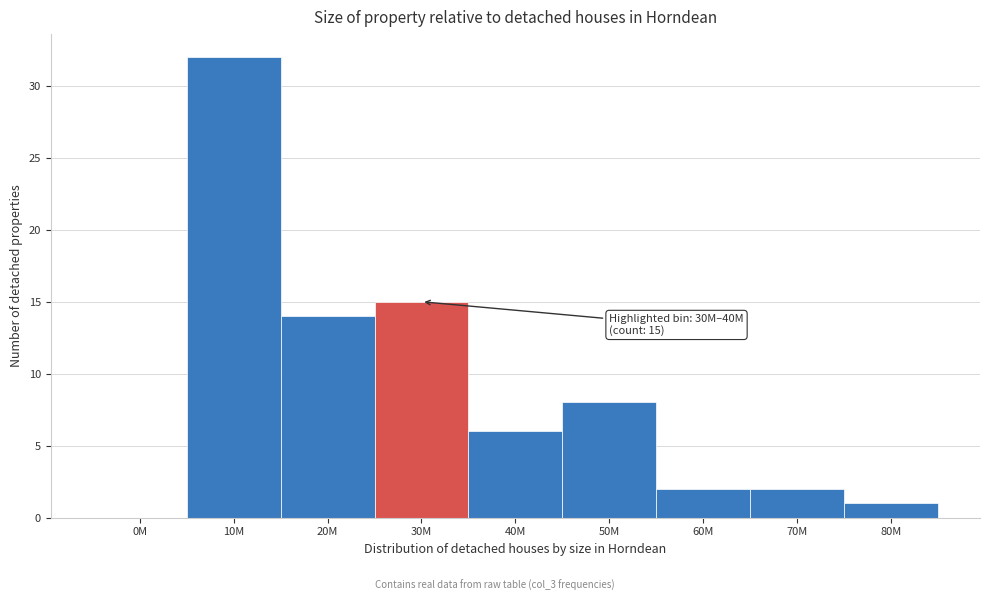

Reading right to left, list all the values displayed in this chart.

80M=1	70M=2	60M=2	50M=8	40M=6	30M=15	20M=14	10M=32	0M=0